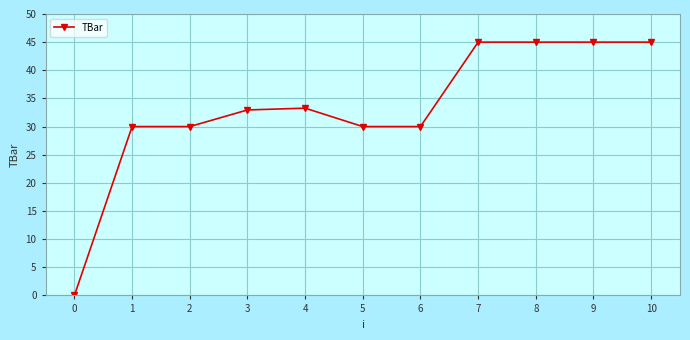

Reading right to left, transcribe all the data shown in this chart.

45.0	45.0	45.0	45.0	30.0	30.0	33.3	33.0	30.0	30.0	0.0